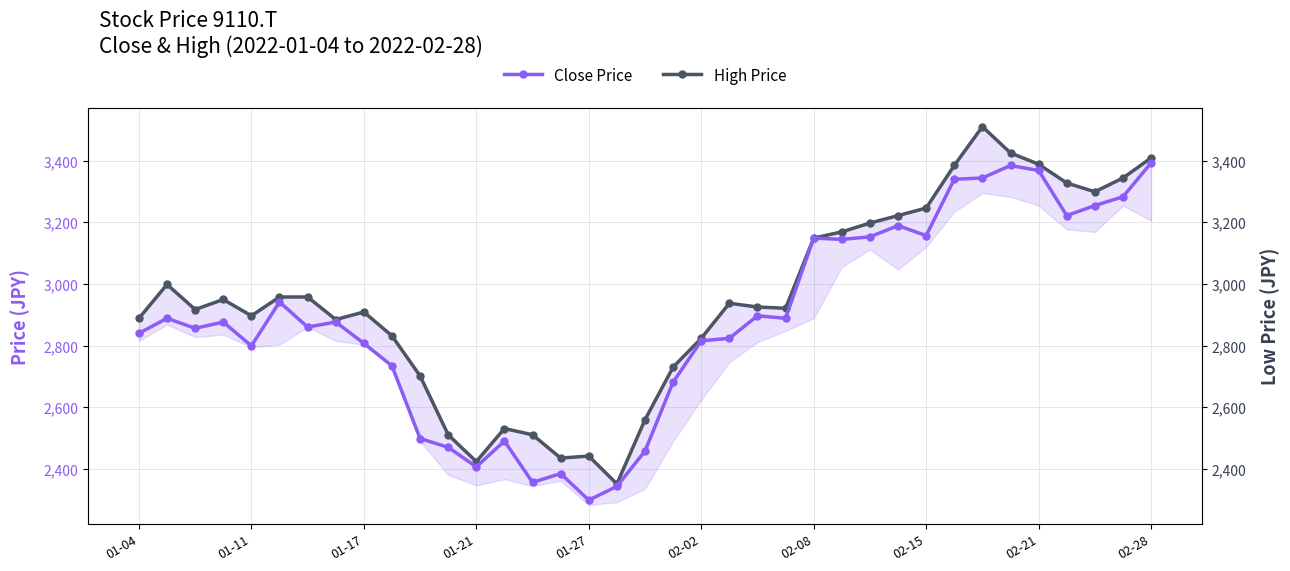

The value of Close Price at 22 is 2896.4. True or false?

True